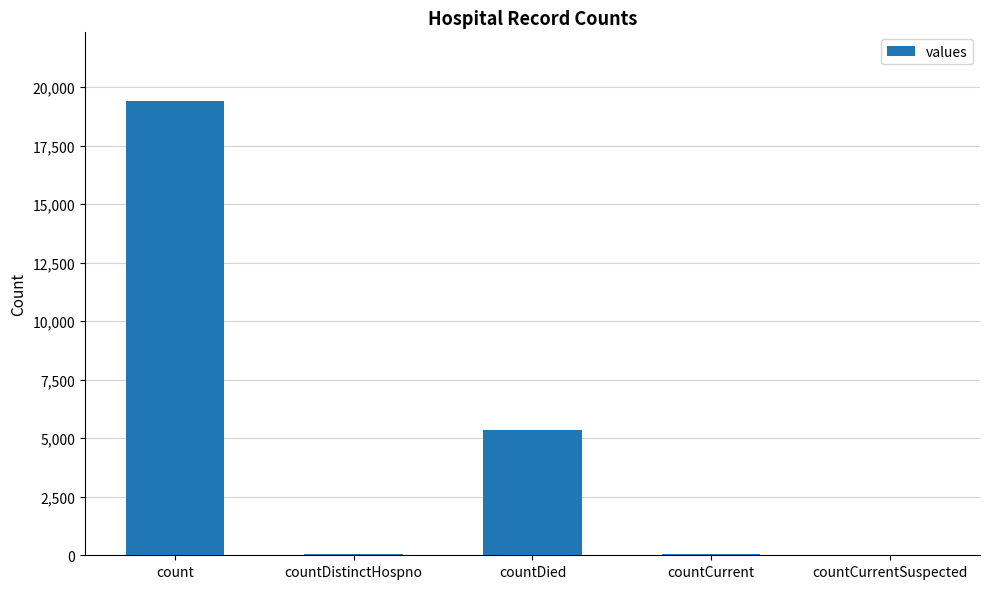

What is the sum of all values?

24875